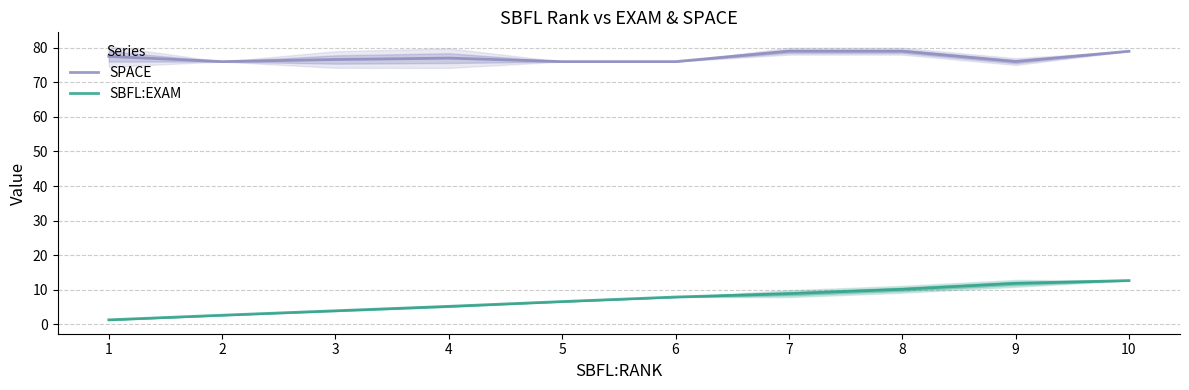

How many SPACE values are between 76 and 79?

10